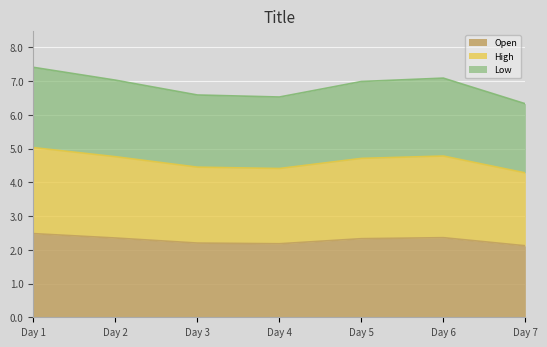

What is the sum of all Low values?

48.0